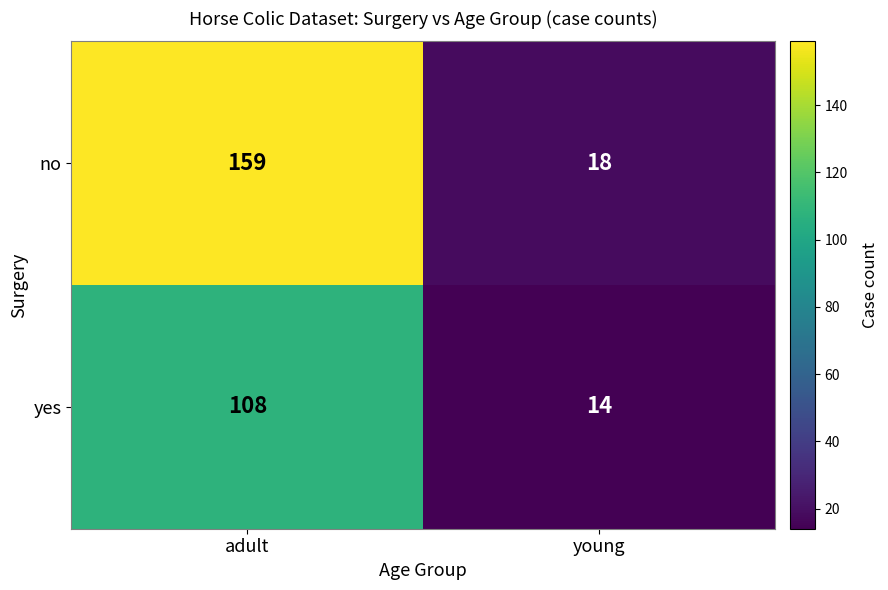

What is the spread (max minus min) of values at young?

4